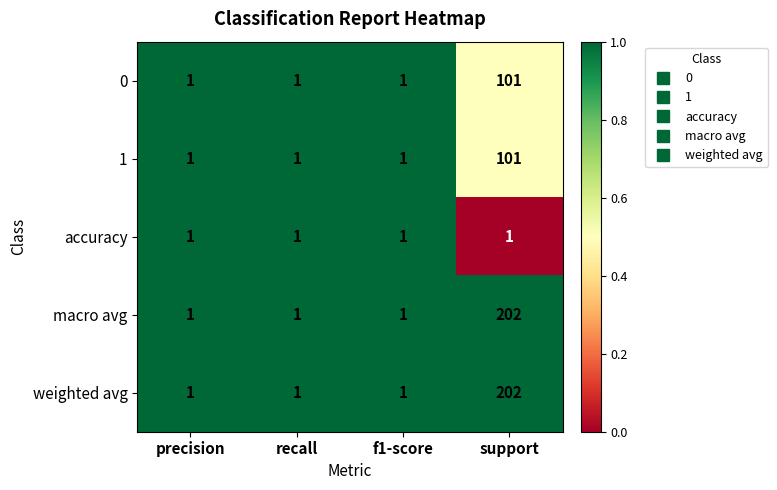

How many weighted avg values are between 1 and 202?

4